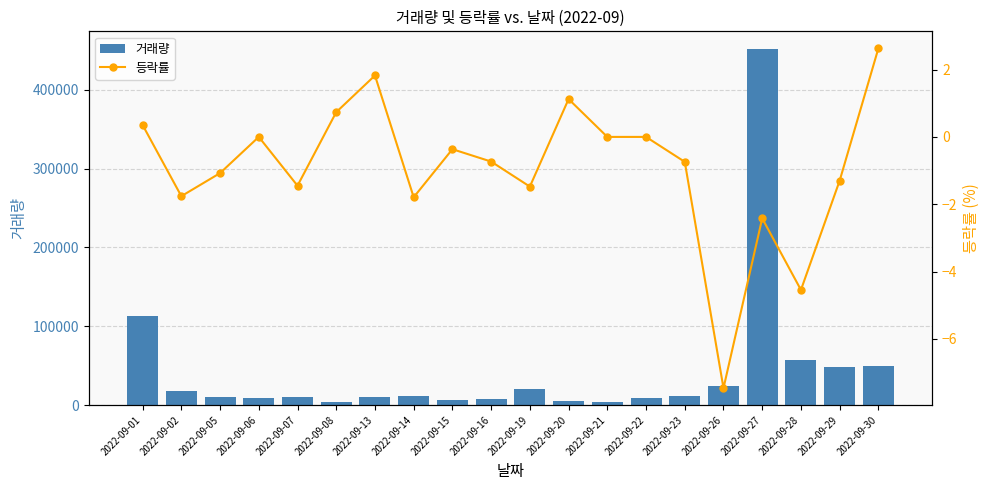

Rank the categories by 거래량 value from highest to lowest.

2022-09-27, 2022-09-01, 2022-09-28, 2022-09-30, 2022-09-29, 2022-09-26, 2022-09-19, 2022-09-02, 2022-09-23, 2022-09-14, 2022-09-05, 2022-09-07, 2022-09-13, 2022-09-22, 2022-09-06, 2022-09-16, 2022-09-15, 2022-09-20, 2022-09-08, 2022-09-21